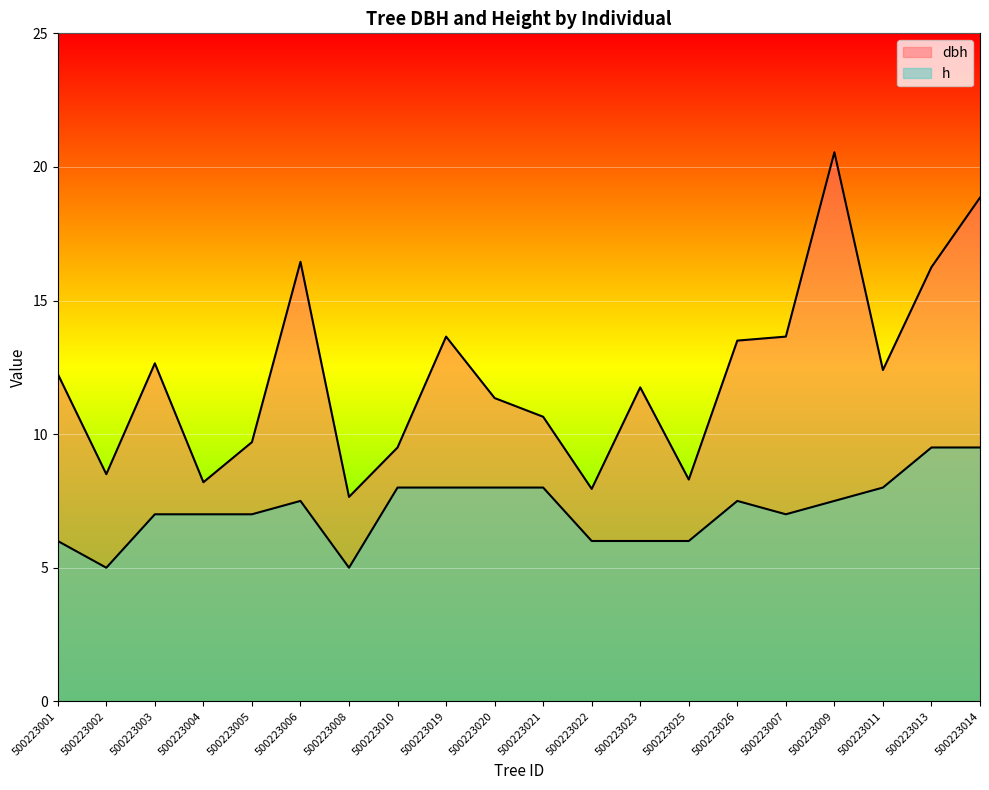

True or false: dbh and h cross at least once.

False